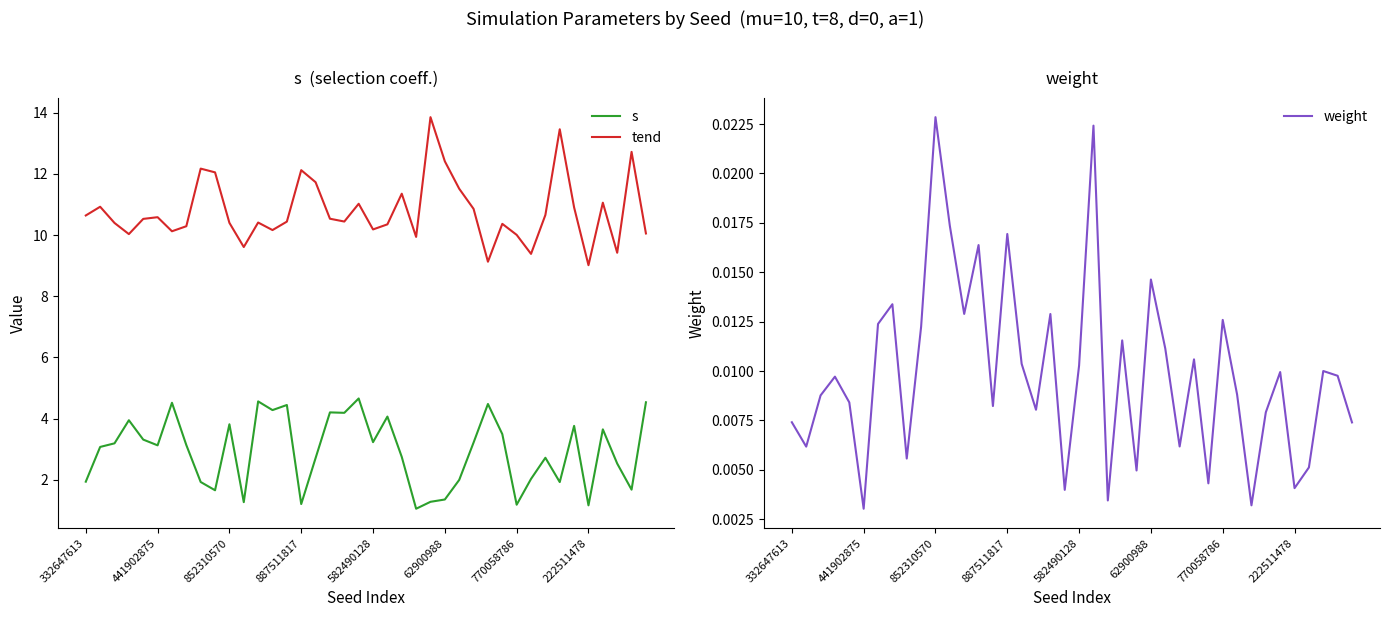

What value does the s series have at 11?

1.3